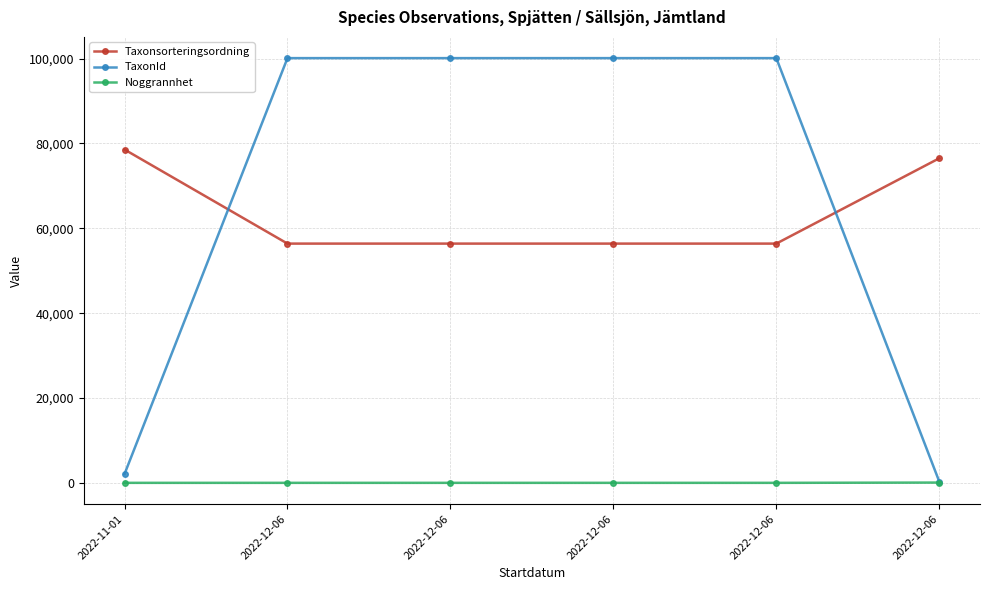

Rank the categories by Taxonsorteringsordning value from highest to lowest.

2022-11-01, 2022-12-06, 2022-12-06, 2022-12-06, 2022-12-06, 2022-12-06